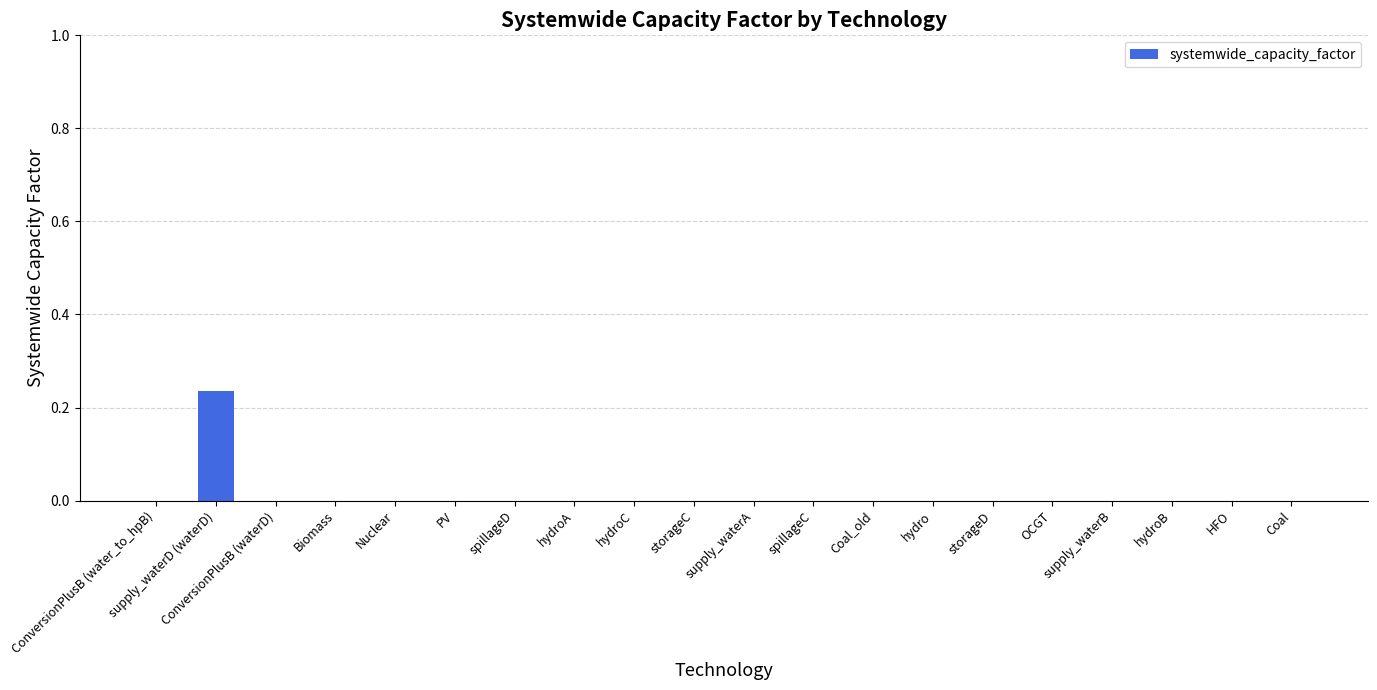

At which category does the chart reach its peak across all series?

supply_waterD (waterD)